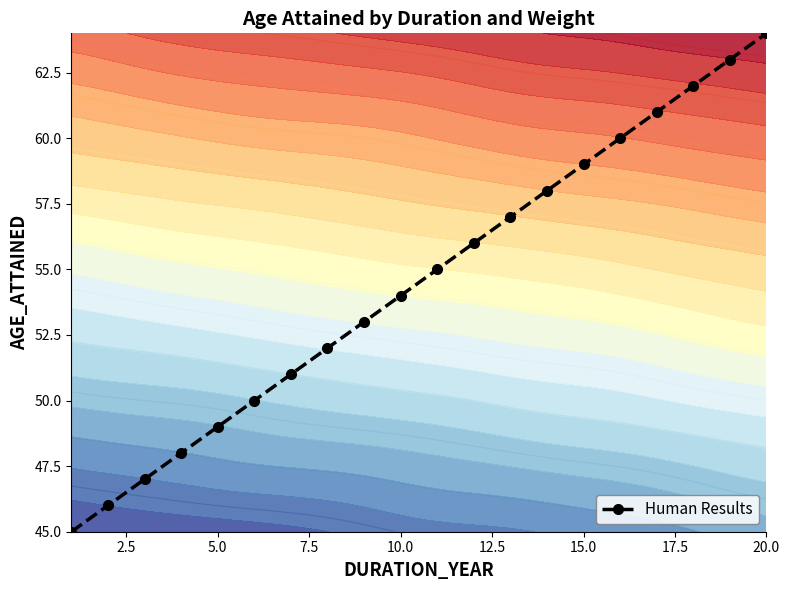

How many data points are above 55?

9